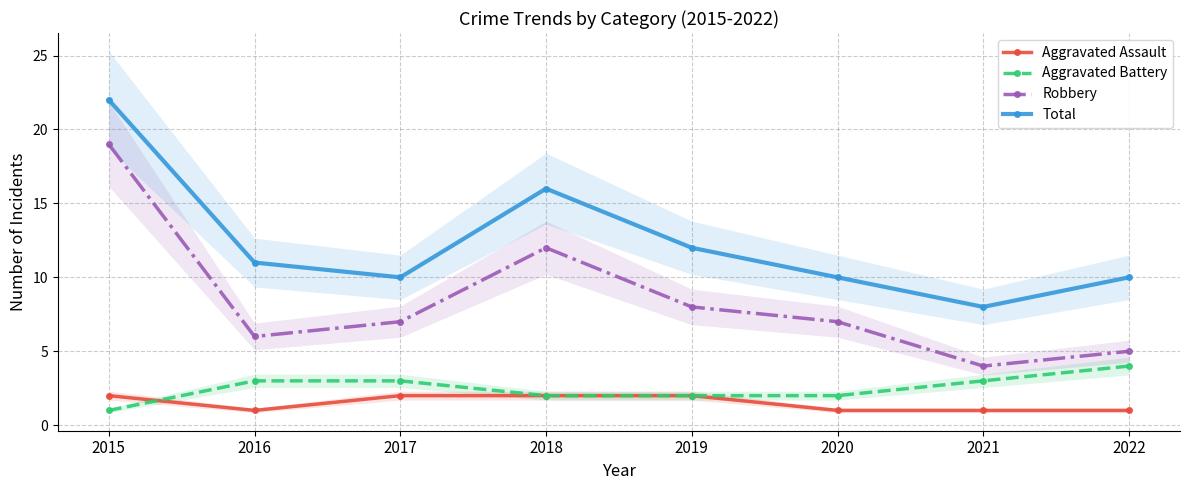

The value of Aggravated Battery at 2019 is 2. True or false?

True